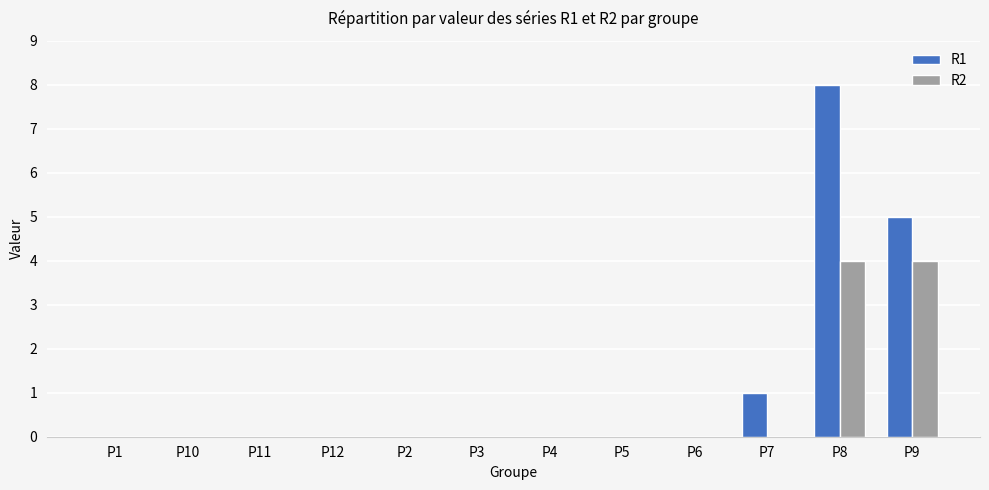

Is it true that R2 equals -2 at P11?

False